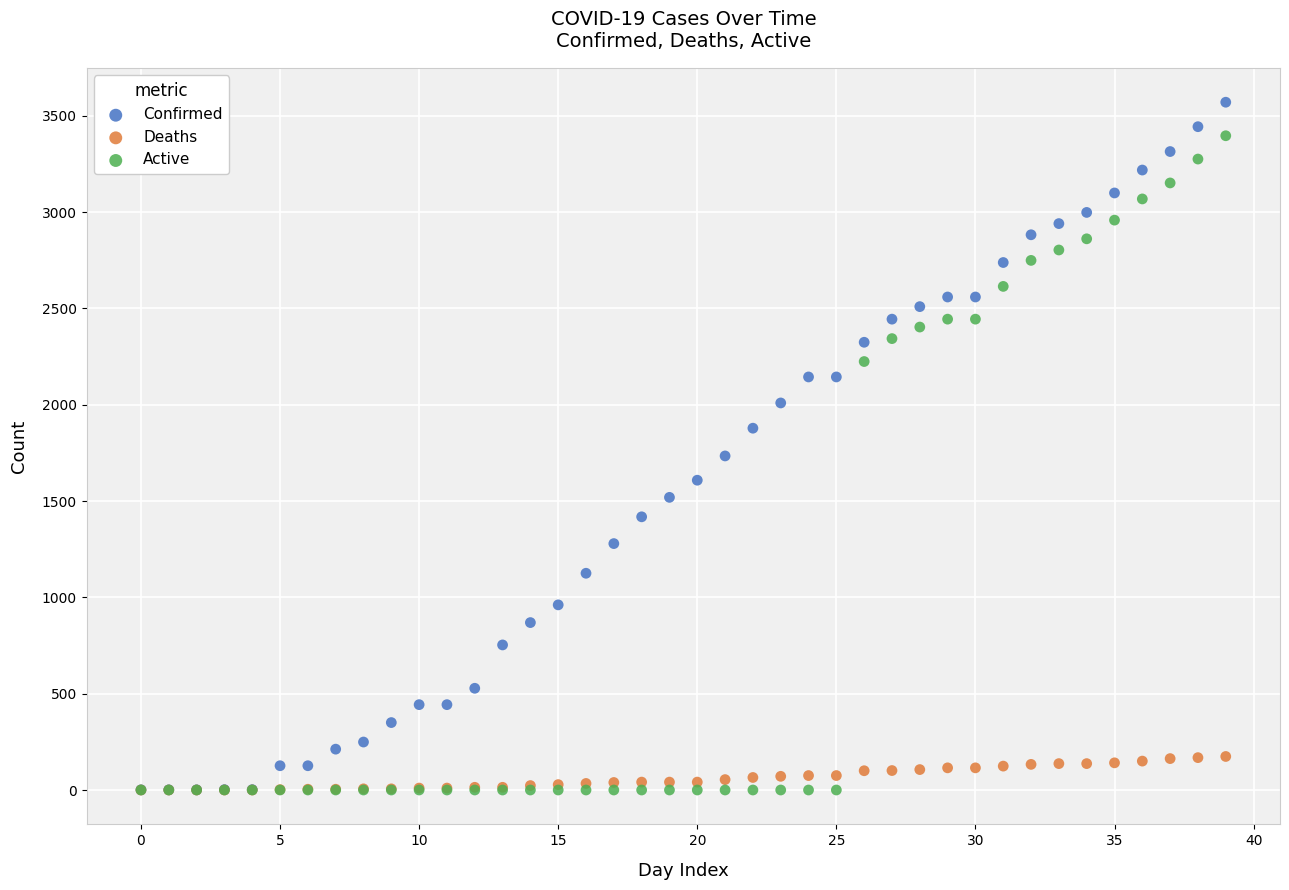

Which series has the widest spread of Y values?

Confirmed